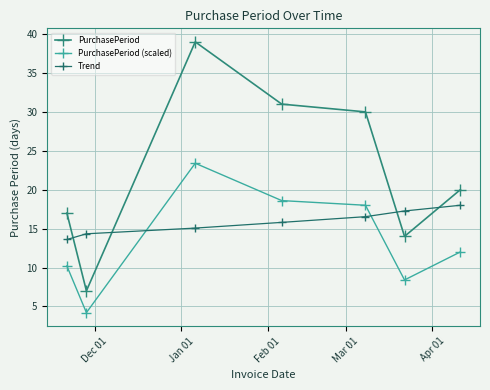

Count the number of categories in the chart.

7